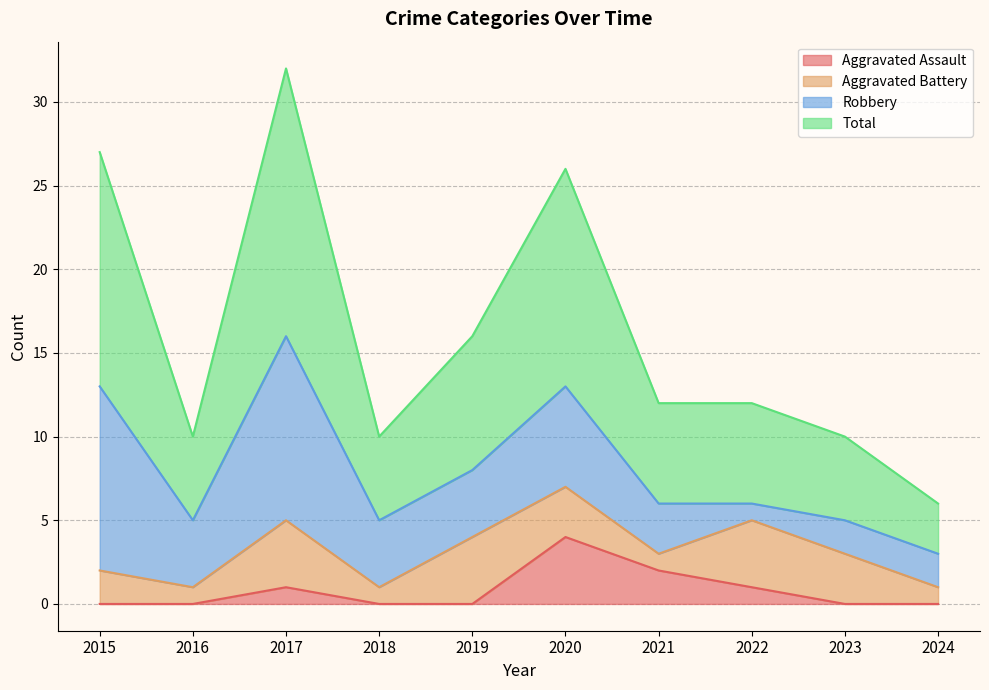

What is the maximum value for Aggravated Assault?

4